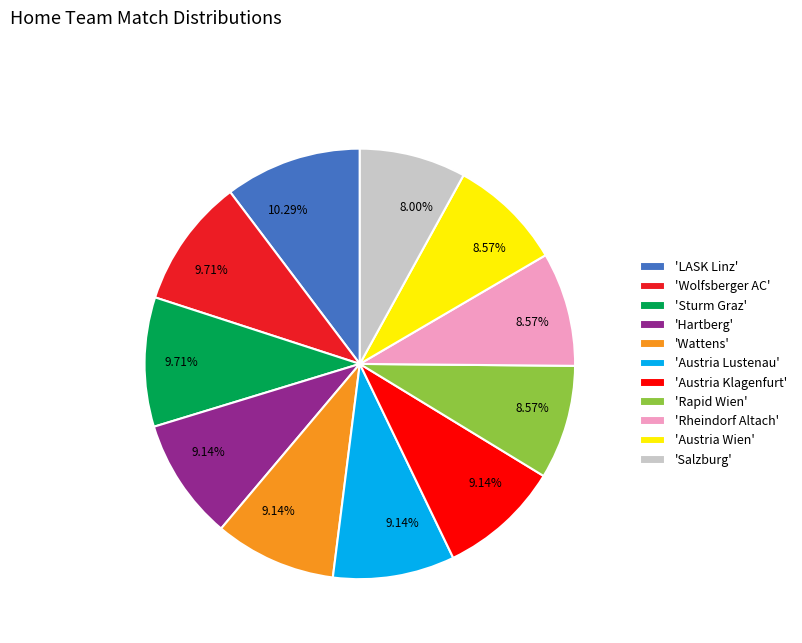

Approximately how many times larger is the value at 'Hartberg' compared to 'Wolfsberger AC'?

0.9